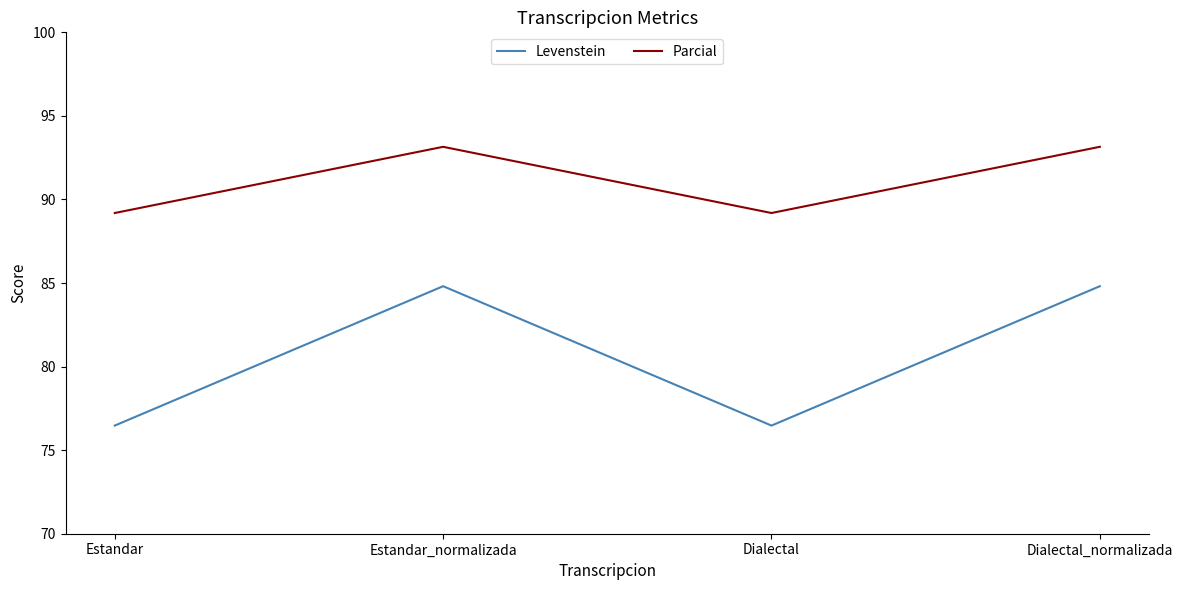

What is the maximum value for Parcial?

93.2